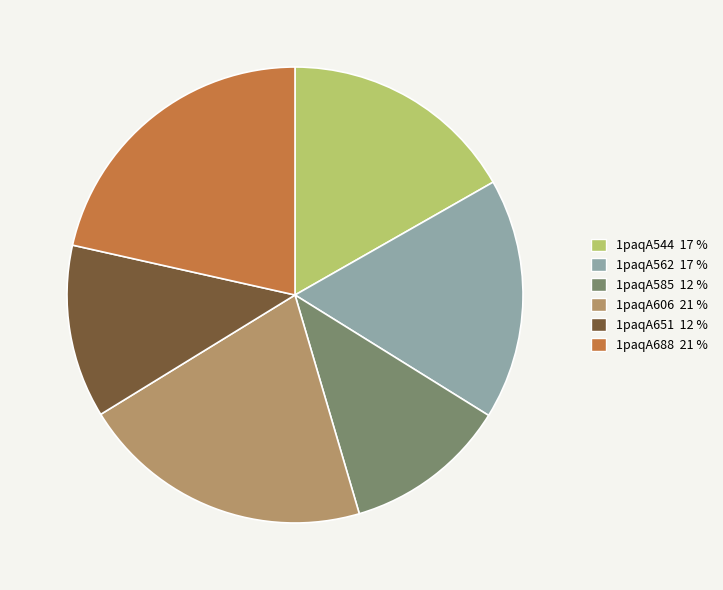

Count the number of slices in the pie.

6